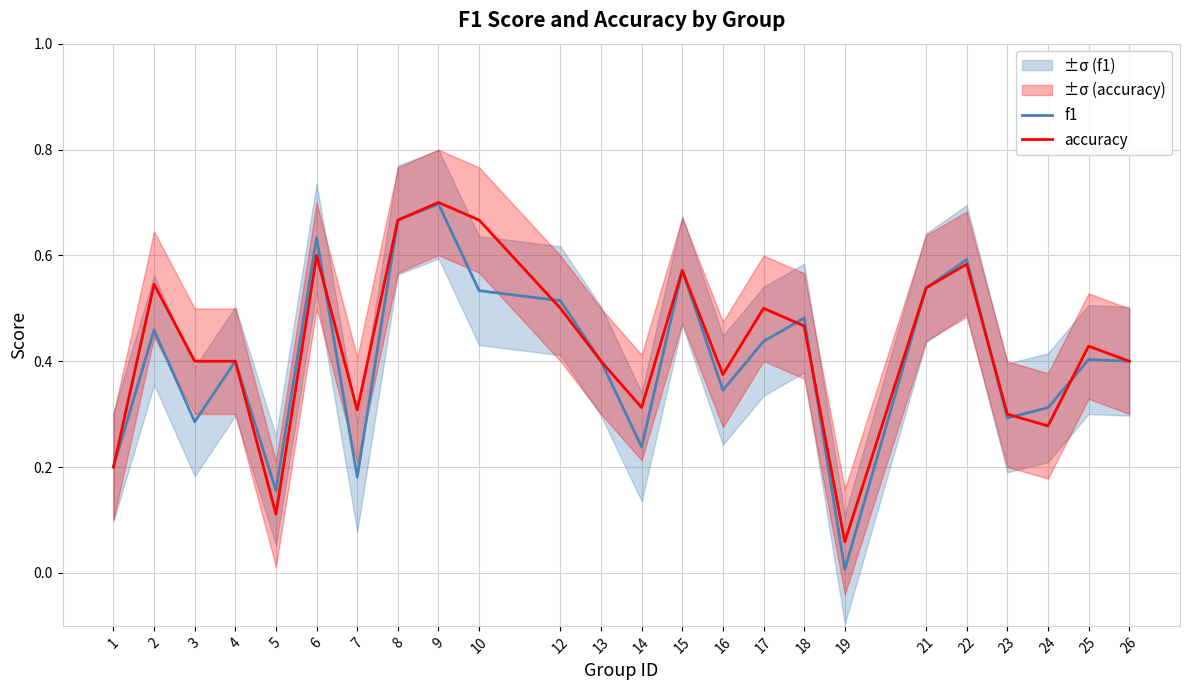

Which series ends up on top after the final intersection of f1 and accuracy?

accuracy